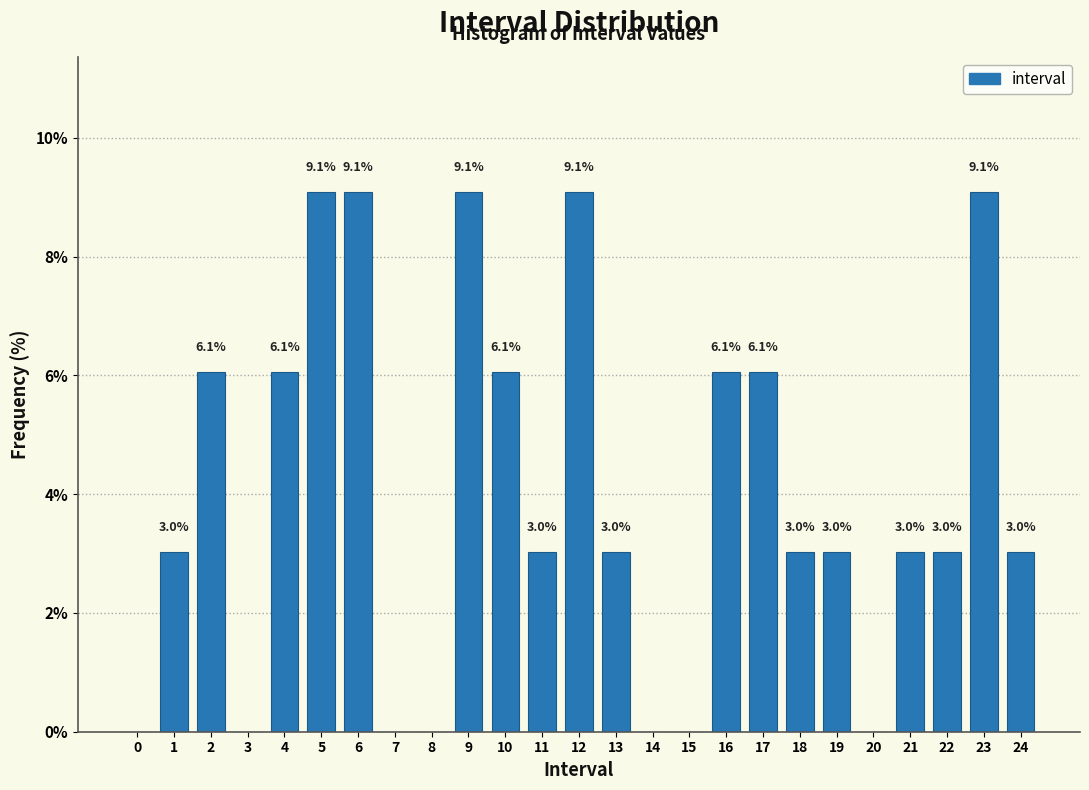

Reading right to left, extract all data points from this chart.

24=3.0	23=9.1	22=3.0	21=3.0	20=0.0	19=3.0	18=3.0	17=6.1	16=6.1	15=0.0	14=0.0	13=3.0	12=9.1	11=3.0	10=6.1	9=9.1	8=0.0	7=0.0	6=9.1	5=9.1	4=6.1	3=0.0	2=6.1	1=3.0	0=0.0